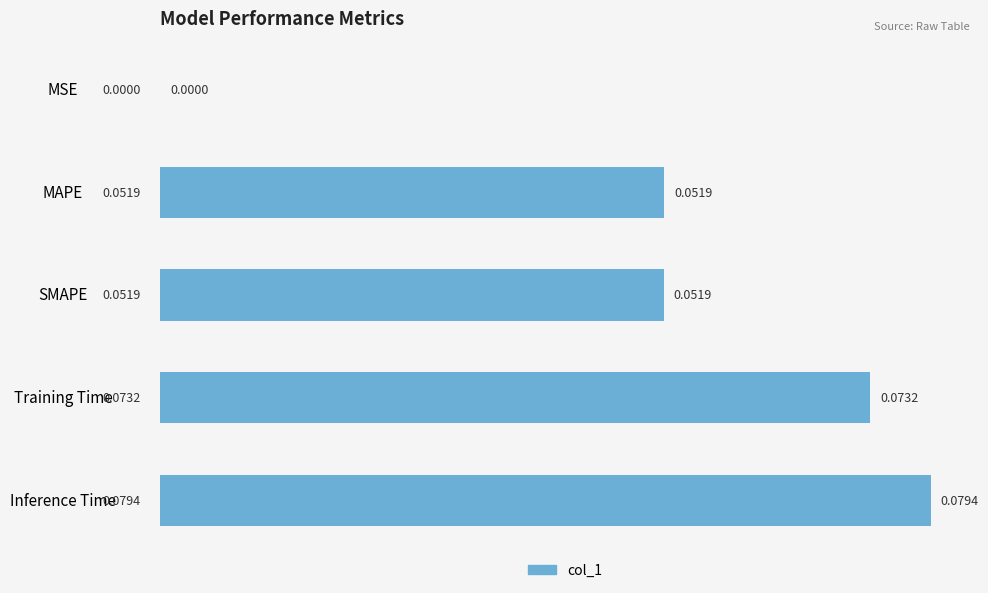

Are the bars grouped side by side (vs. stacked)?

No